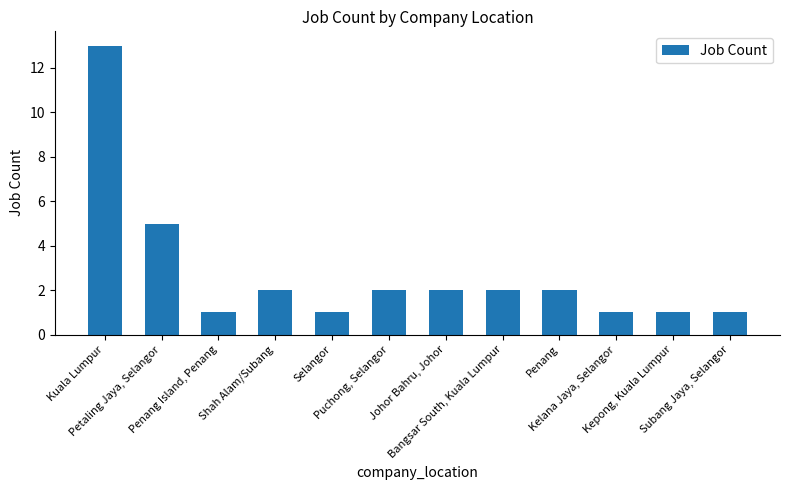

What is the maximum value shown in the chart?

13